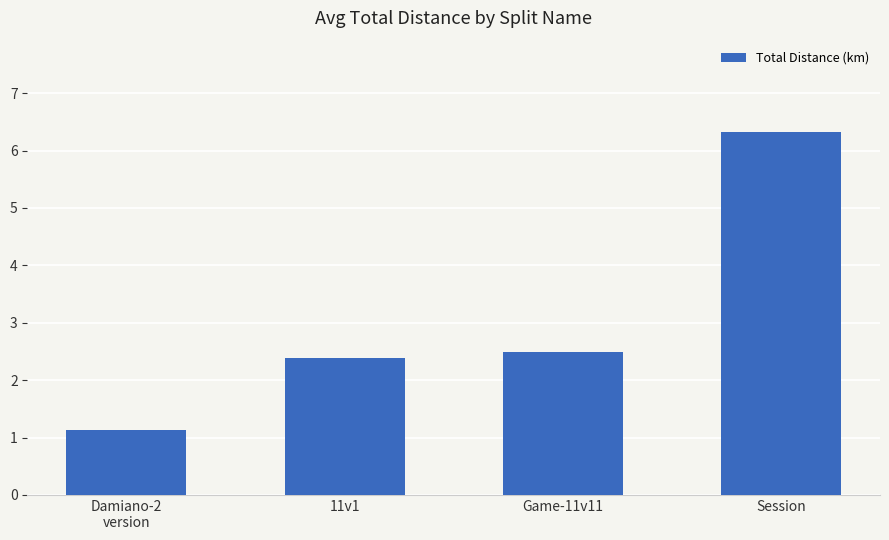

Count the number of categories in the chart.

4